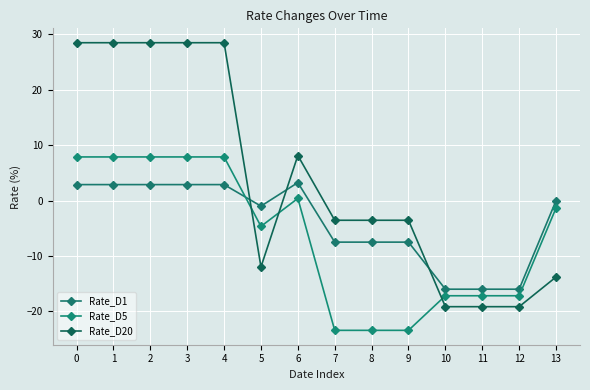

How many intersections are there between Rate_D1 and Rate_D20?

3